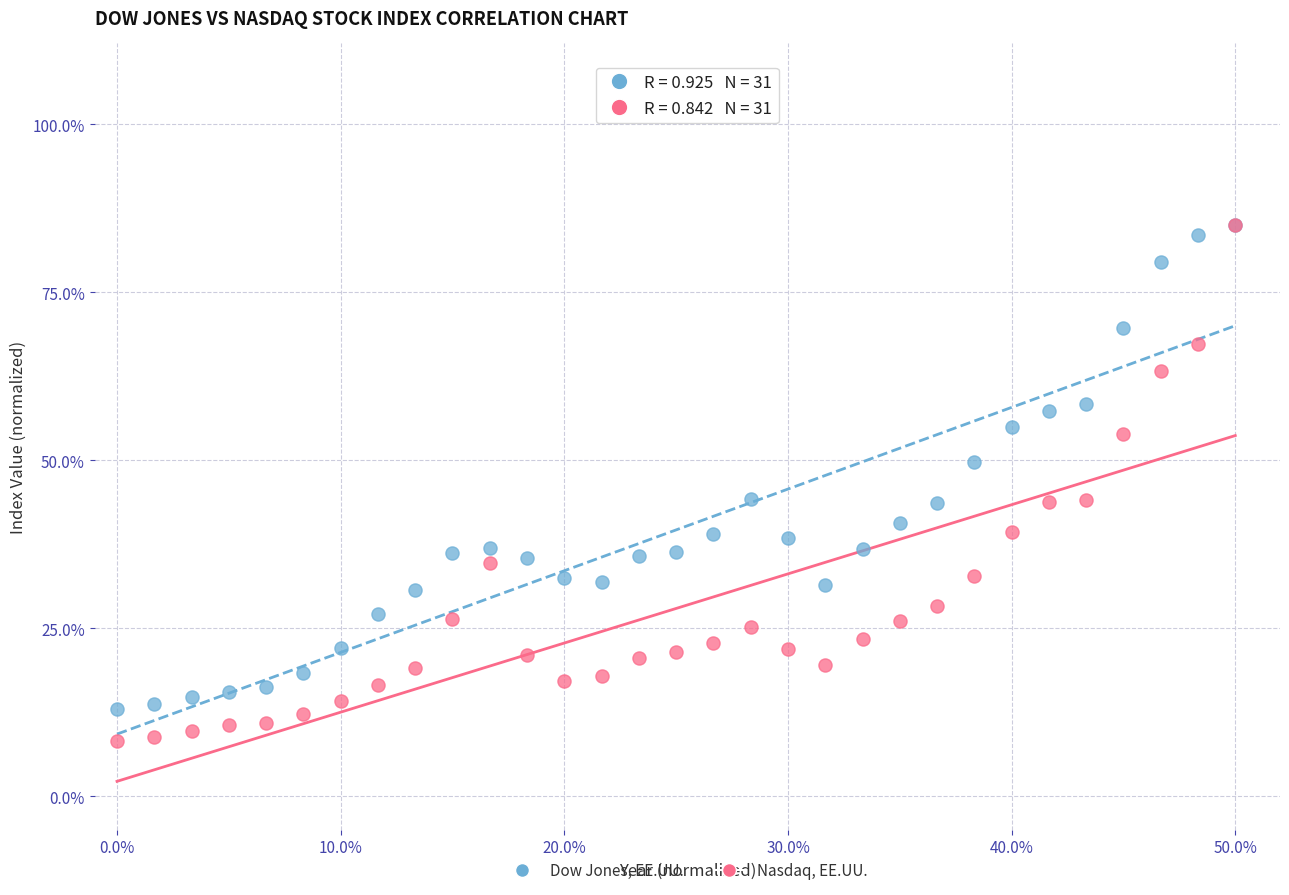

What are all the series names shown in the legend?

Dow Jones, EE.UU., Nasdaq, EE.UU.